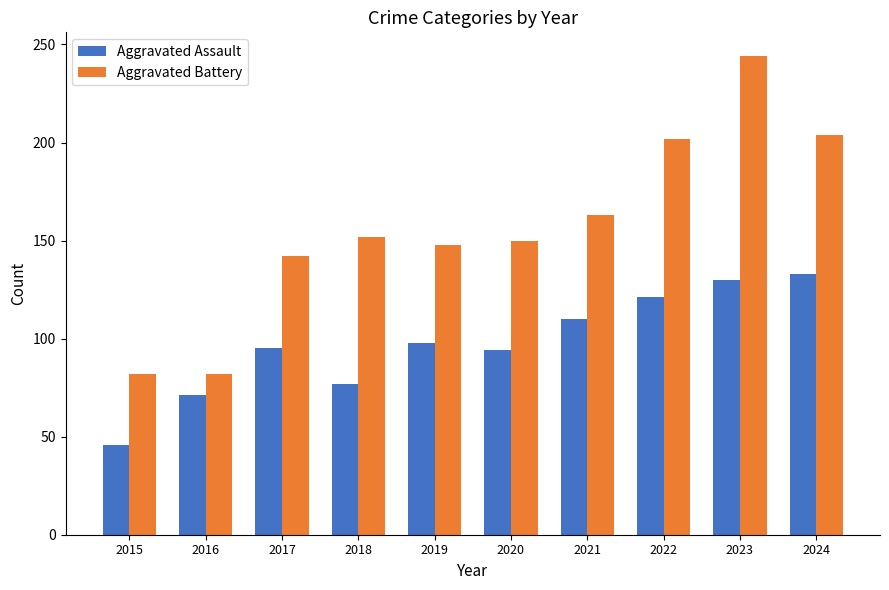

At how many categories does at least one series exceed 235?

1